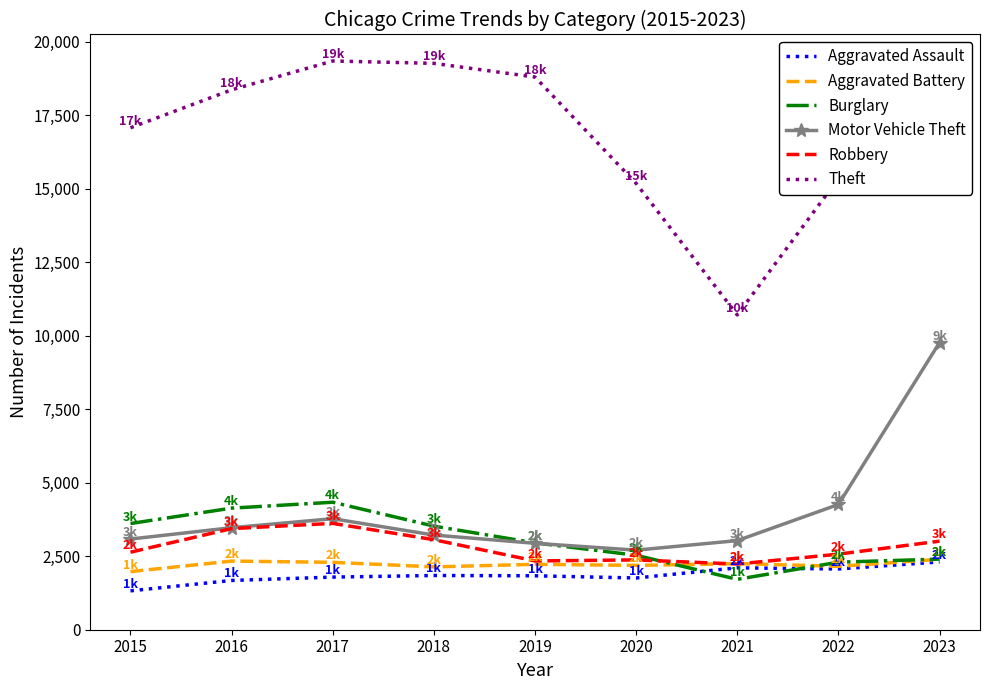

True or false: Motor Vehicle Theft and Theft intersect in this chart.

False